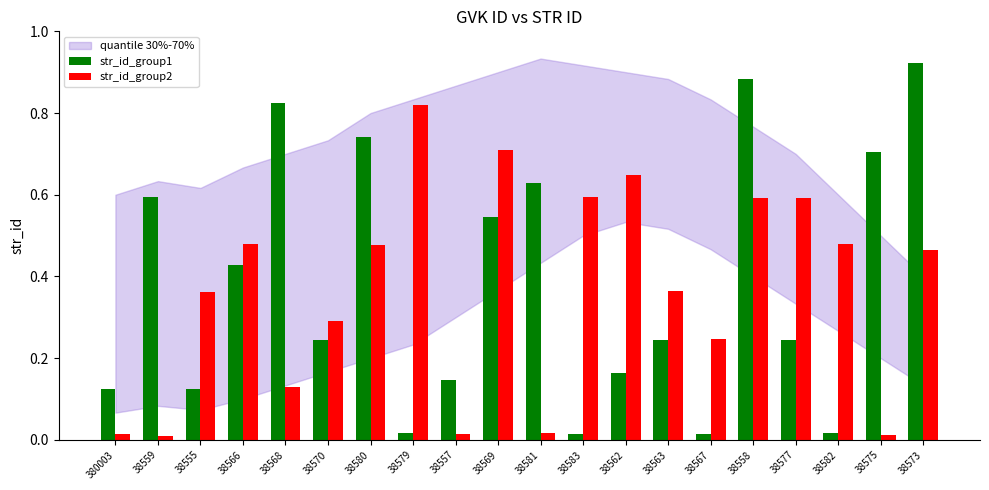

Rank the series by their maximum value, from highest to lowest.

str_id_group1, str_id_group2